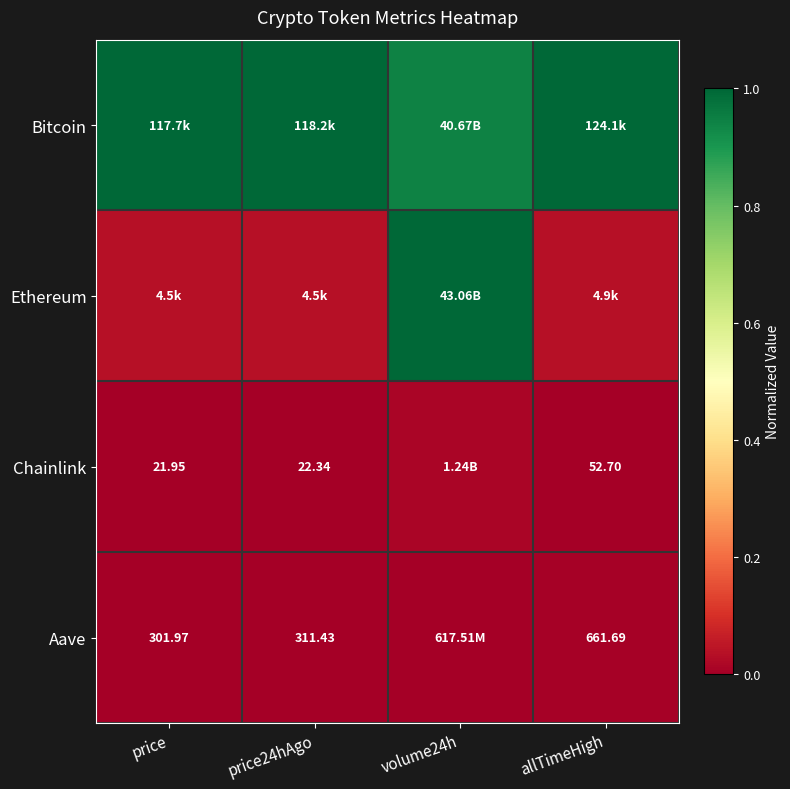

At which category does the chart reach its minimum across all series?

price